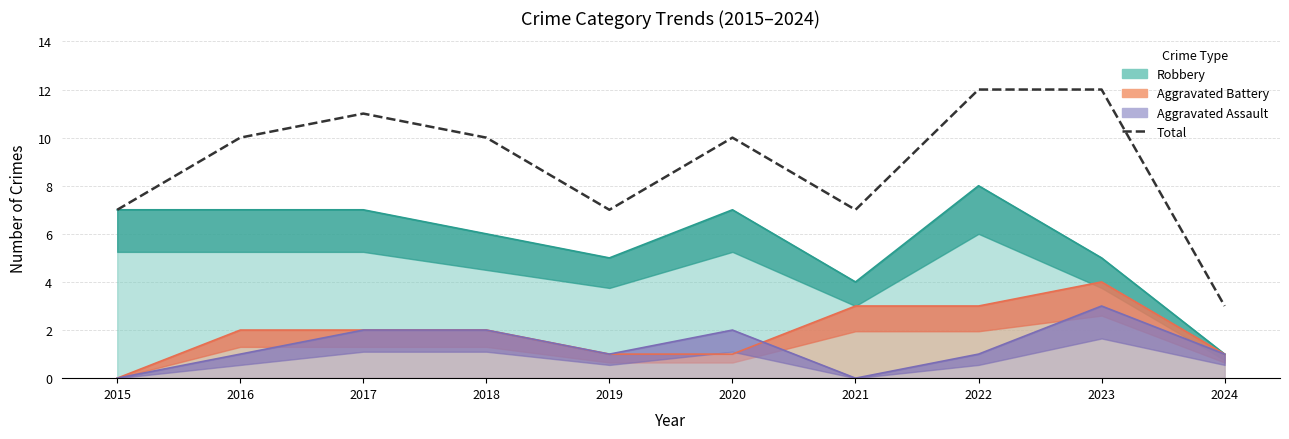

Where does the data first go above 10?

2017